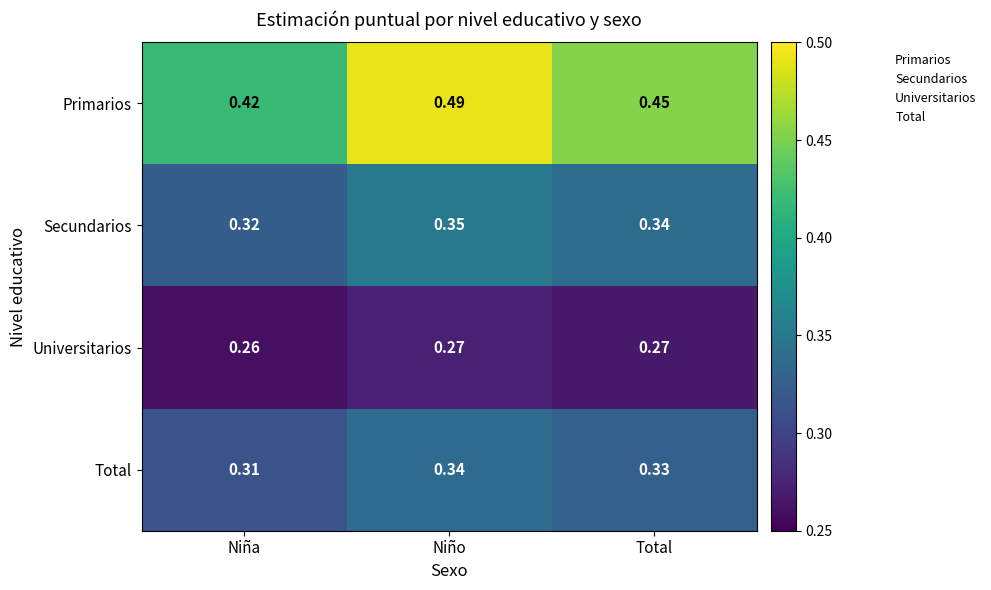

Which series changed the most between Niña and Niño?

Primarios